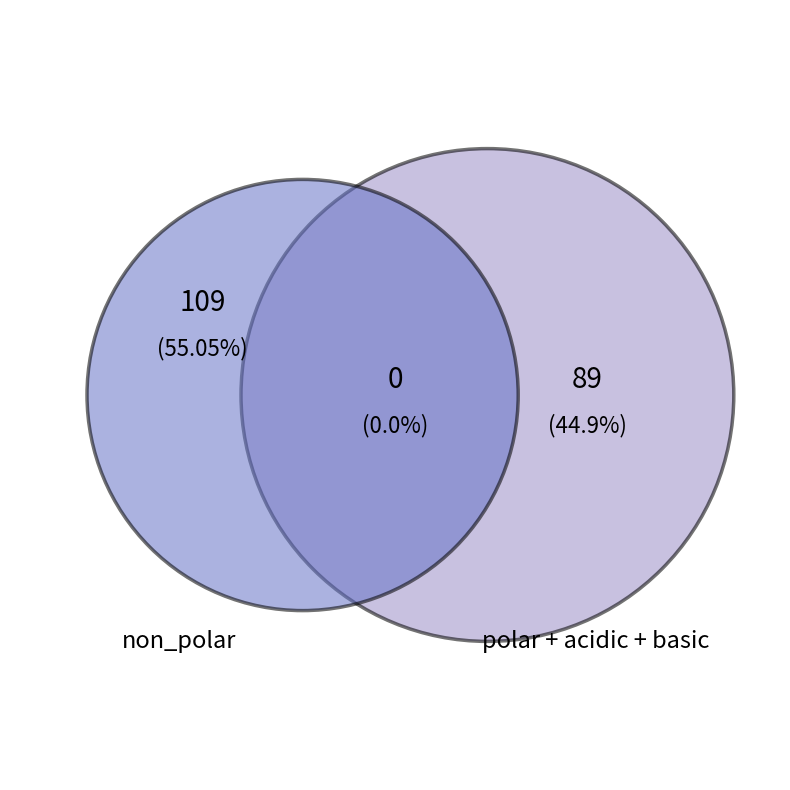

Is there a majority slice in this chart?

Yes